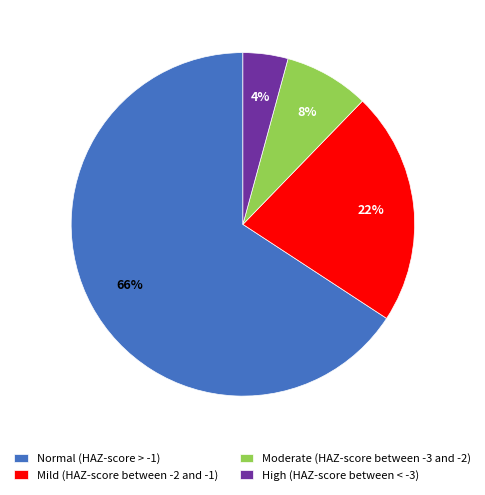

Combined, do High (HAZ-score between < -3) and Moderate (HAZ-score between -3 and -2) account for over 50%?

No